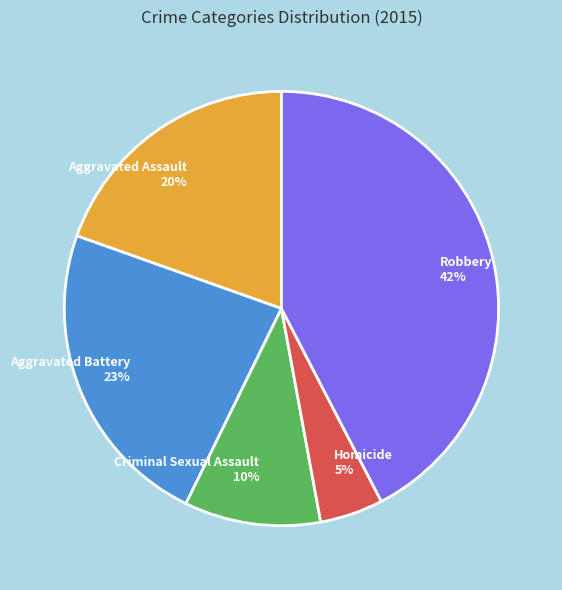

What is the ratio of the value at Homicide to the value at Criminal Sexual Assault?

0.5